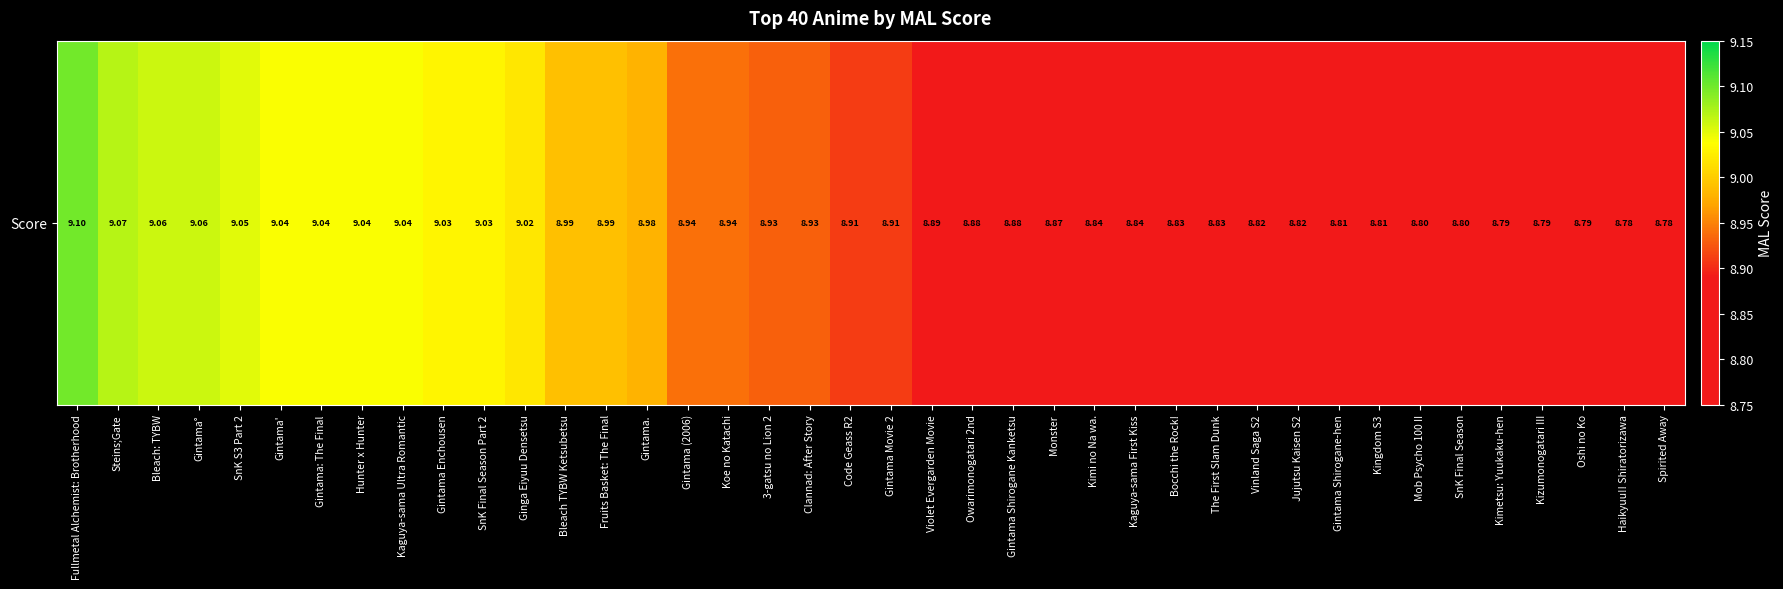

List the labels in order of value, smallest first.

Haikyuu!! Shiratorizawa, Spirited Away, Kimetsu: Yuukaku-hen, Kizumonogatari III, Oshi no Ko, Mob Psycho 100 II, SnK Final Season, Gintama Shirogane-hen, Kingdom S3, Vinland Saga S2, Jujutsu Kaisen S2, Bocchi the Rock!, The First Slam Dunk, Kimi no Na wa., Kaguya-sama First Kiss, Monster, Owarimonogatari 2nd, Gintama Shirogane Kanketsu, Violet Evergarden Movie, Code Geass R2, Gintama Movie 2, 3-gatsu no Lion 2, Clannad: After Story, Gintama (2006), Koe no Katachi, Gintama., Bleach TYBW Ketsubetsu, Fruits Basket: The Final, Ginga Eiyuu Densetsu, Gintama Enchousen, SnK Final Season Part 2, Gintama', Gintama: The Final, Hunter x Hunter, Kaguya-sama Ultra Romantic, SnK S3 Part 2, Bleach: TYBW, Gintama°, Steins;Gate, Fullmetal Alchemist: Brotherhood